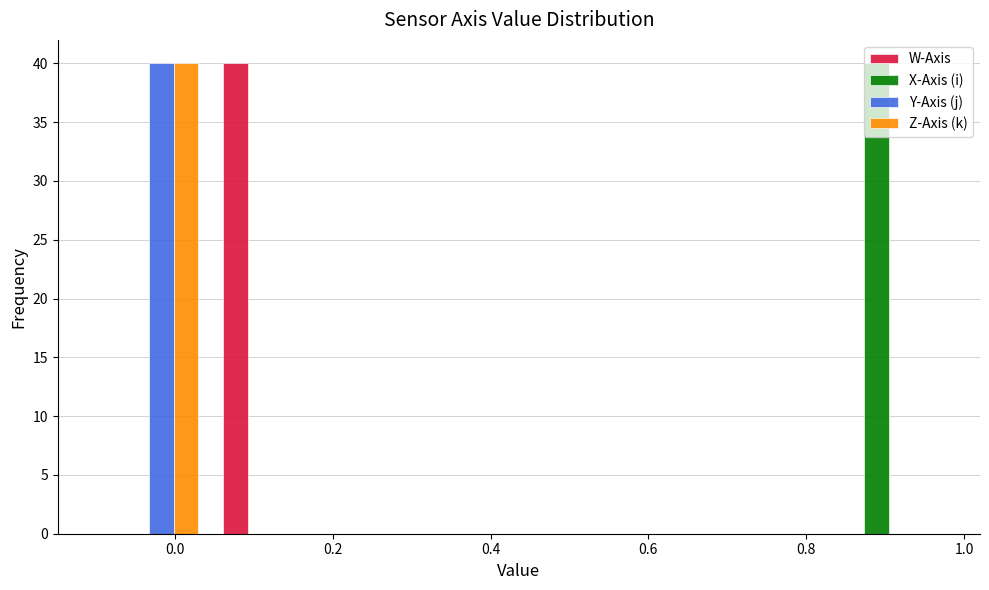

What is the height of the W-Axis bar covering 0.04 to 0.20 on the x-axis? Neither the bar edges nor the heights are printed on the chart, so give them approximately, as read against the axes.

40